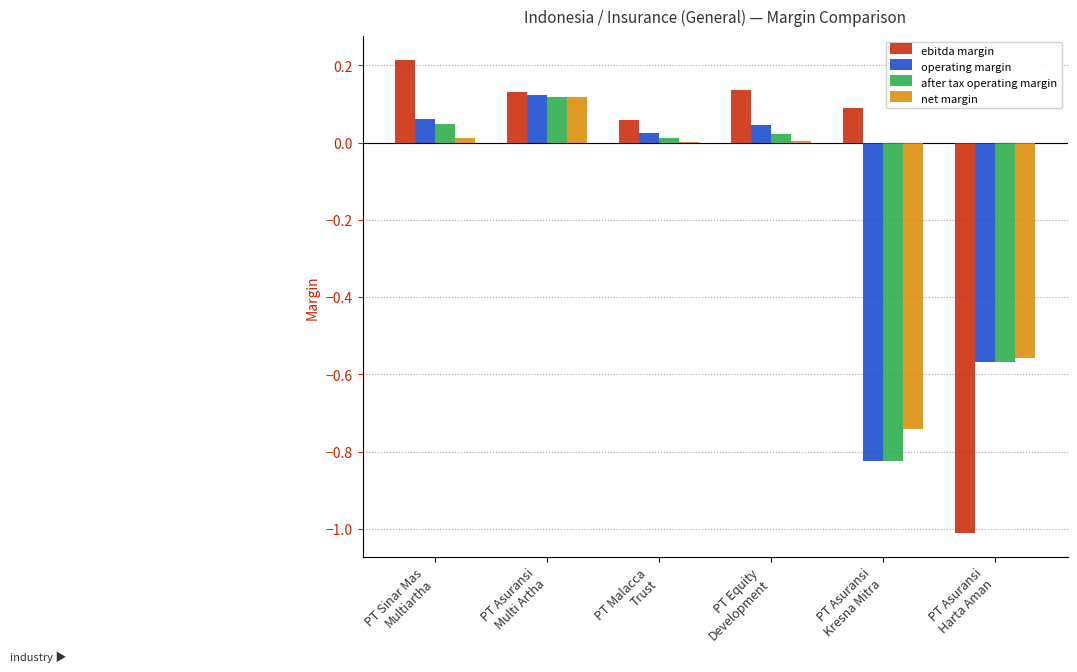

What is the sum of all after tax operating margin values?

-1.2